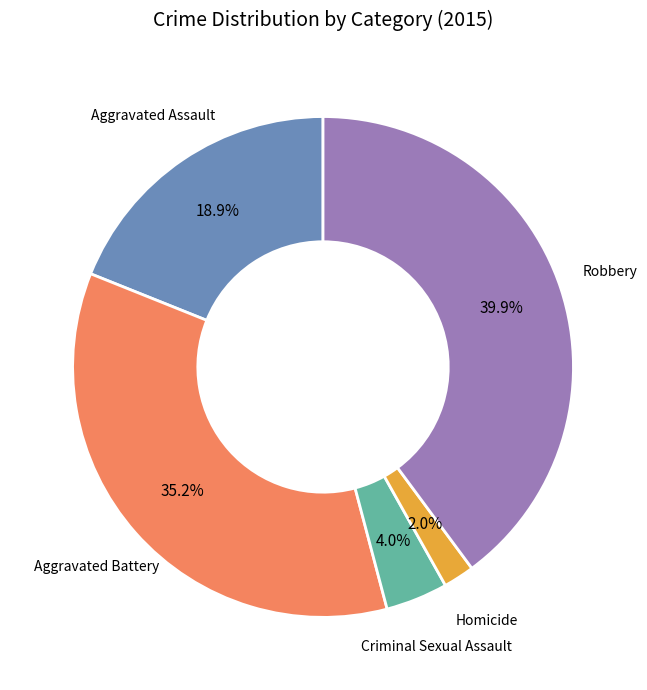

To the nearest percent, what is the difference between the largest and smallest slice percentages?

38%